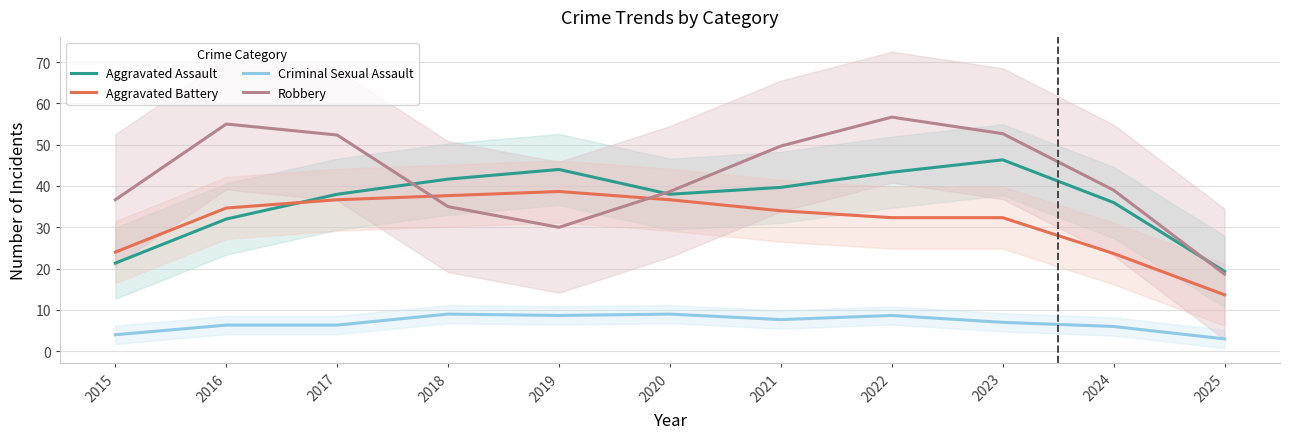

Which series ends up on top after the final intersection of Robbery and Aggravated Assault?

Aggravated Assault